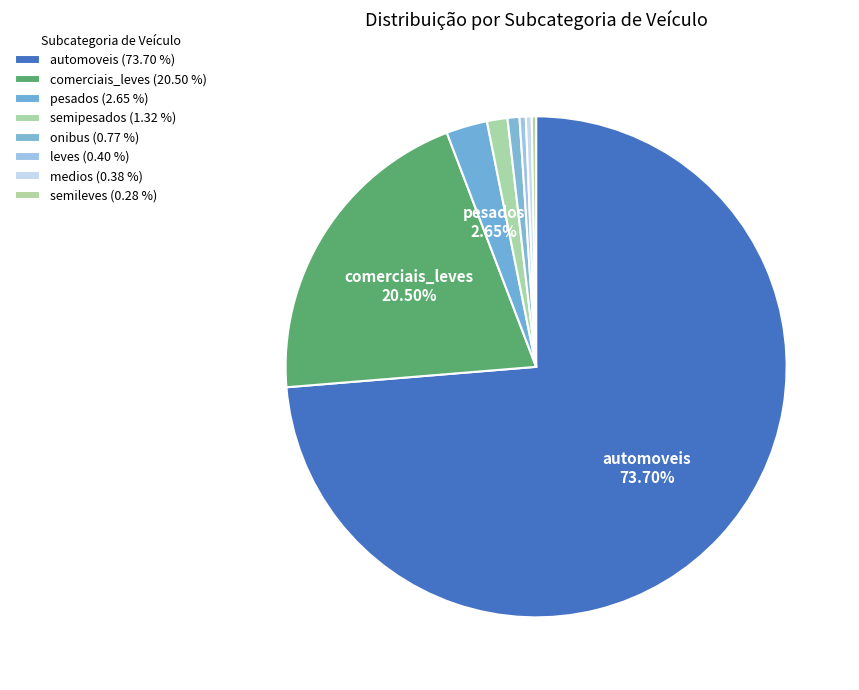

What percentage is the onibus slice, to the nearest percent?

1%